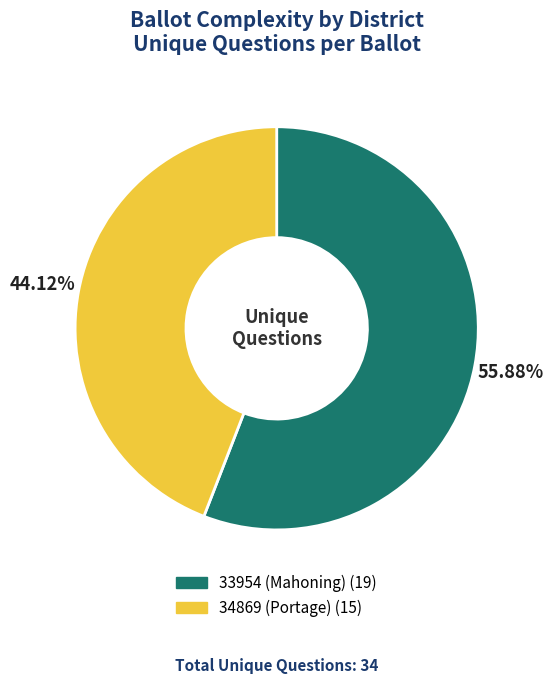

Rank the categories by value from lowest to highest.

34869 (Portage), 33954 (Mahoning)